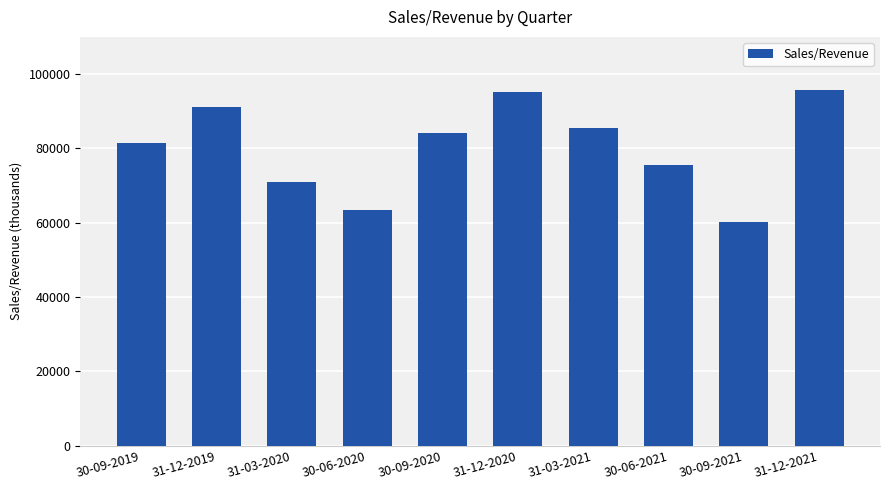

Count the values in the range 70780 to 90909.

6